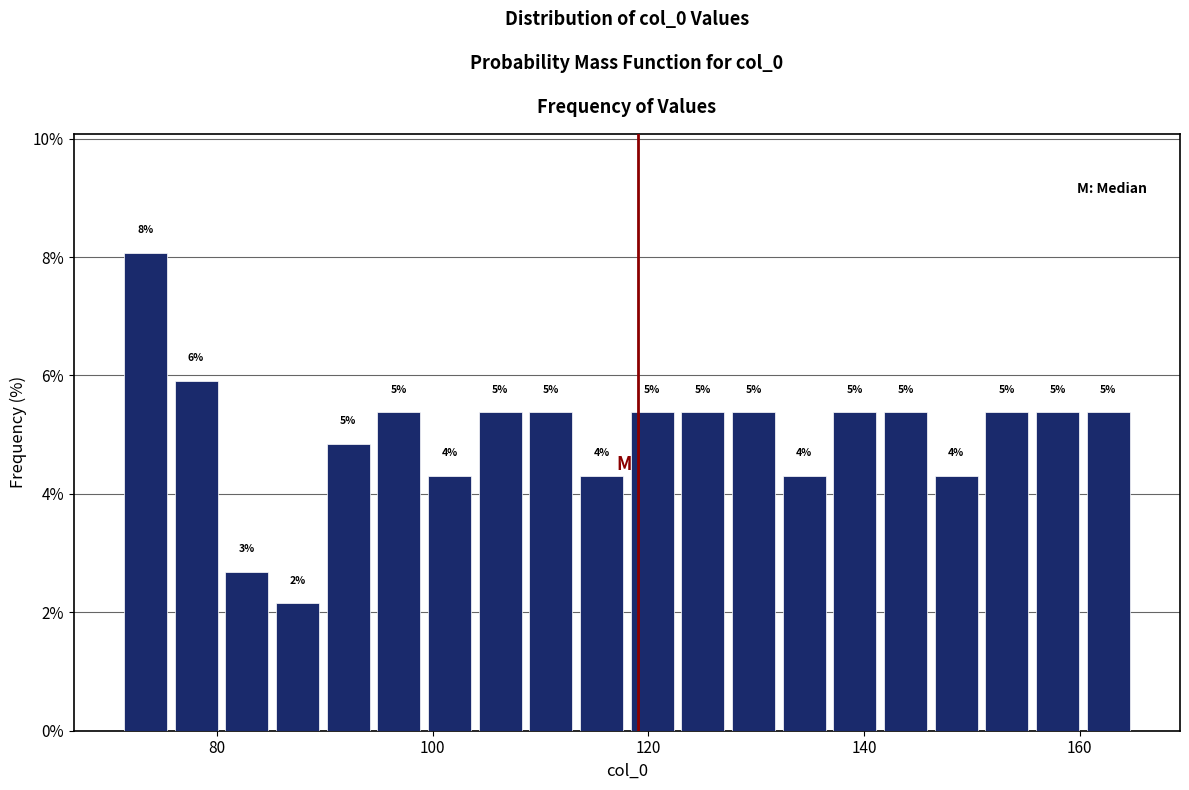

Around what value on the x-axis is the tallest bar? Give the approximate position of its centre, as read against the axis.

74